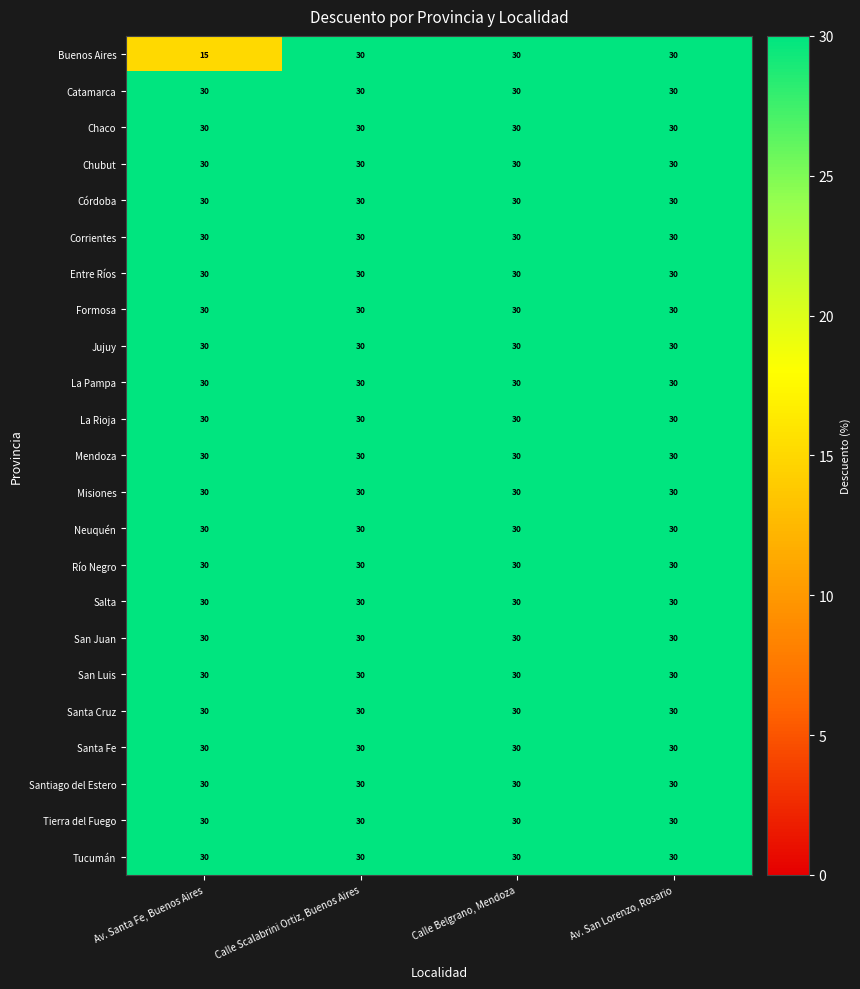

At how many categories does at least one series exceed 18?

4